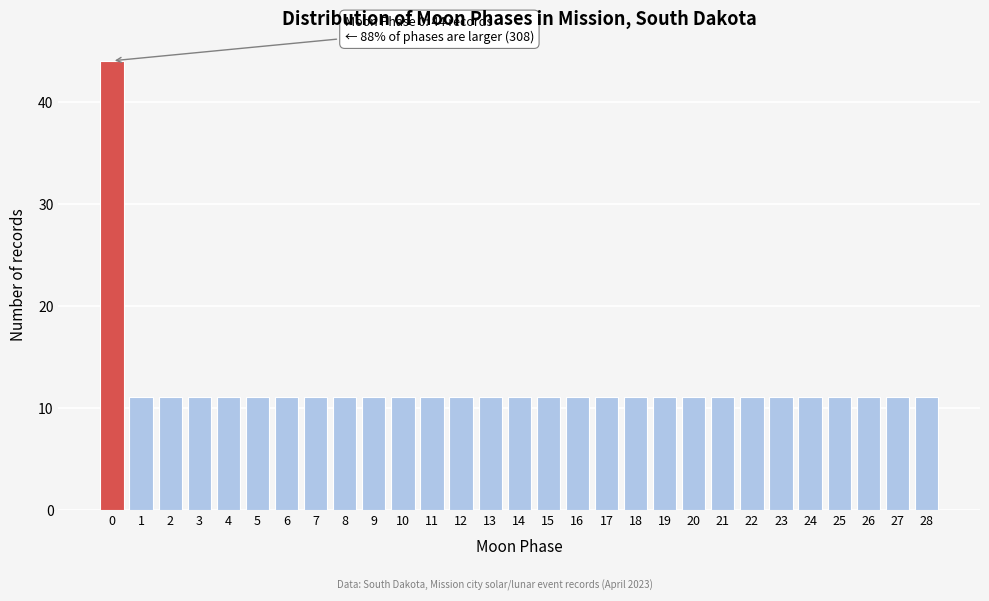

Reading left to right, extract all data points from this chart.

0=44	1=11	2=11	3=11	4=11	5=11	6=11	7=11	8=11	9=11	10=11	11=11	12=11	13=11	14=11	15=11	16=11	17=11	18=11	19=11	20=11	21=11	22=11	23=11	24=11	25=11	26=11	27=11	28=11